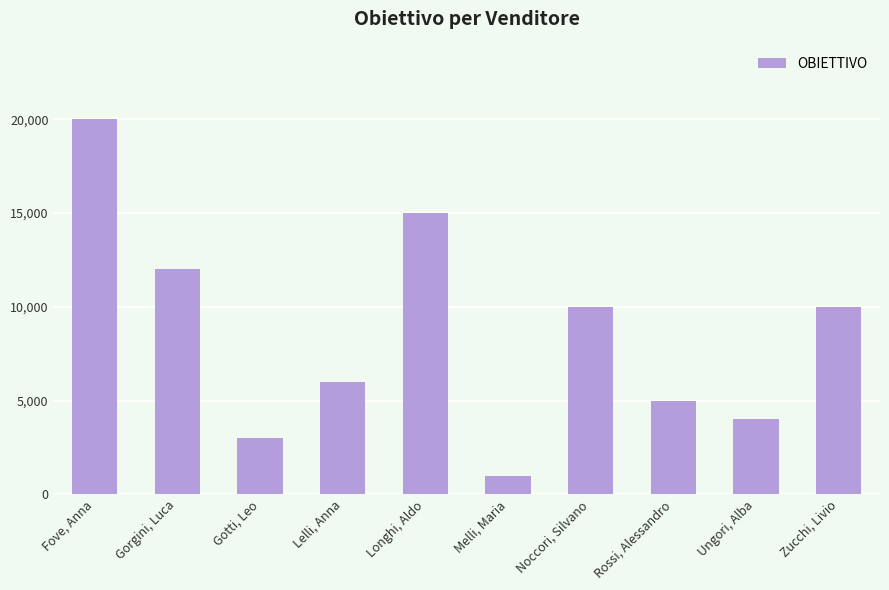

What is the label of the 6th bar from the right?

Longhi, Aldo